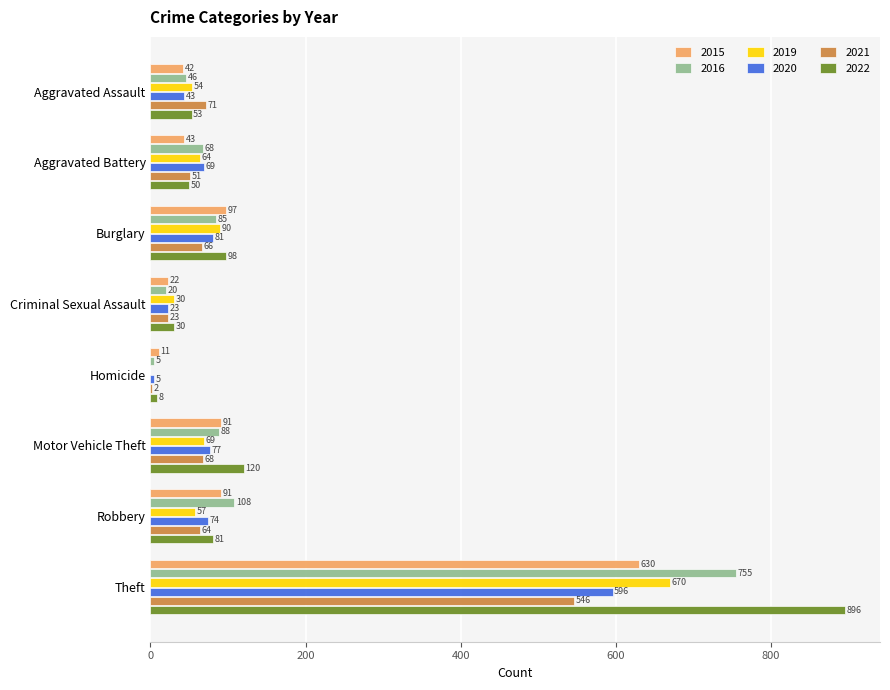

Which category has the highest value in the 2015 series?

Theft